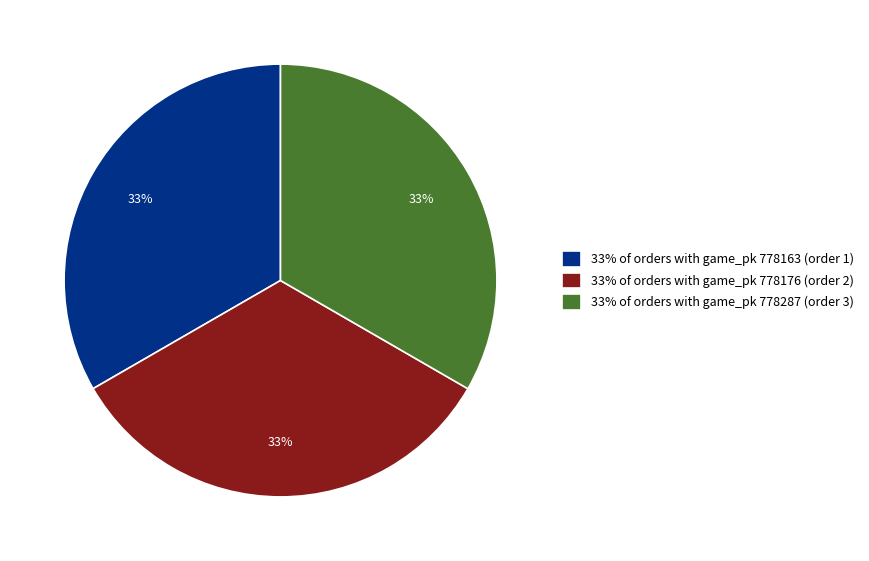

What percentage is the 33% of orders with game_pk 778163 (order 1) slice, to the nearest percent?

33%